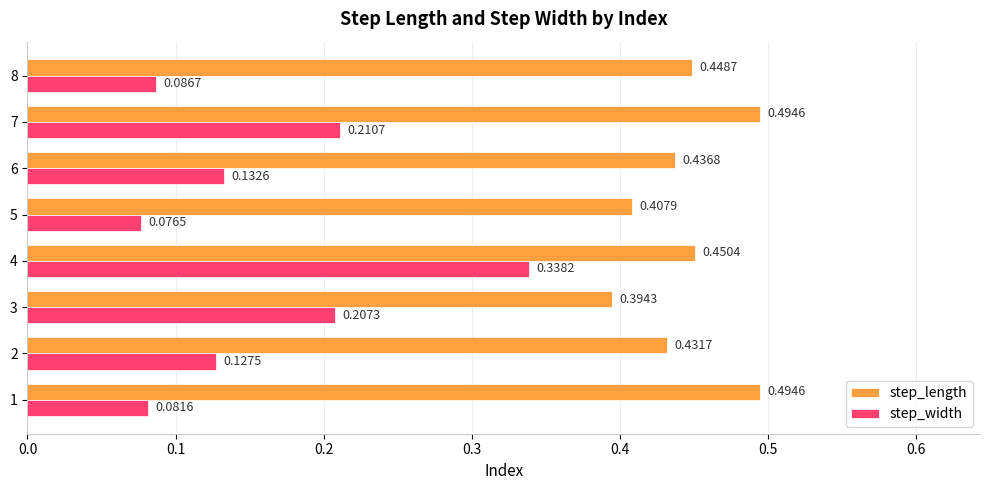

Between 2 and 7, which series saw the biggest shift?

step_width